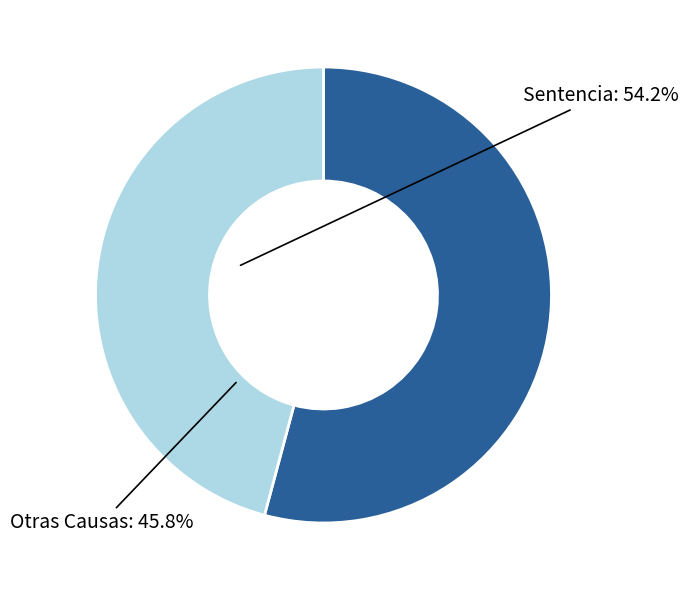

Is it true that Otras Causas is 32% of the pie?

False